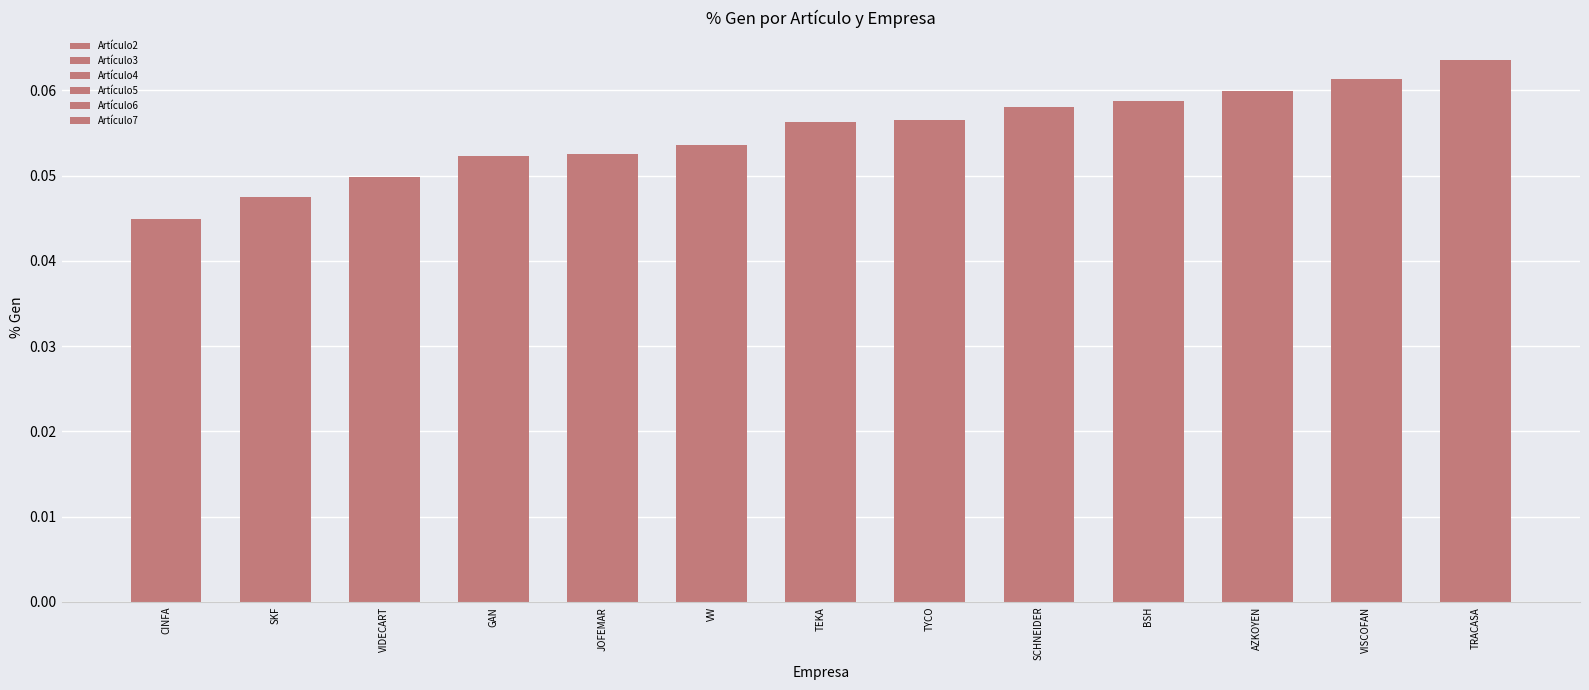

Which series has the largest total across all categories?

Artículo3